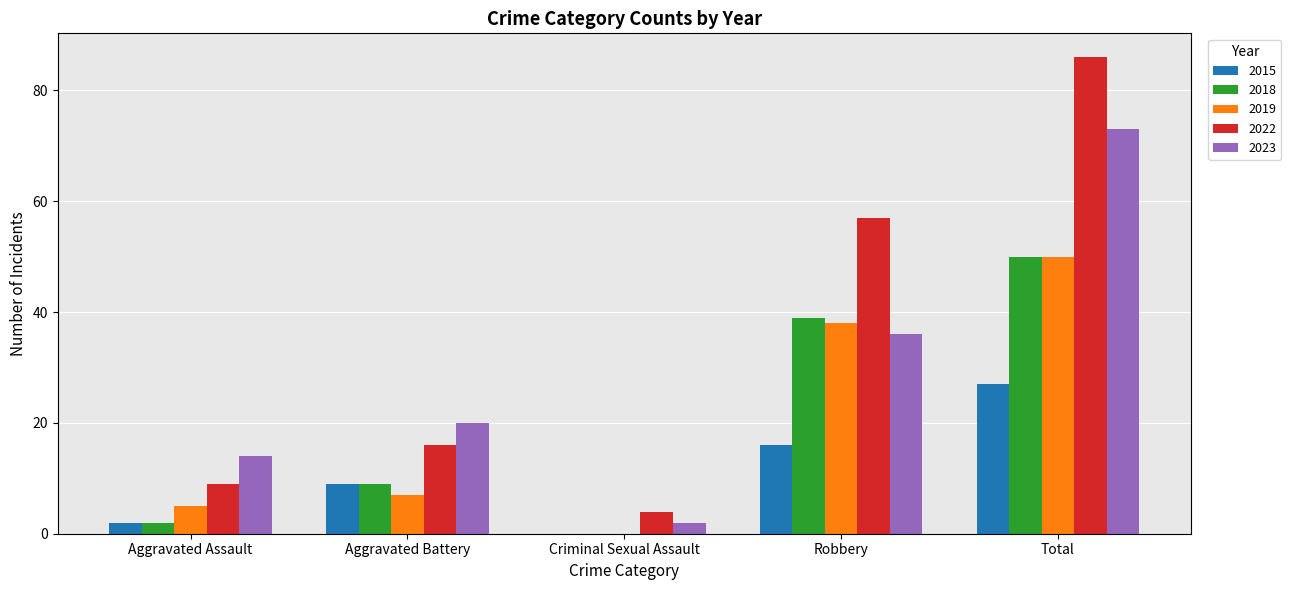

What is the approximate value of 2023 at Aggravated Battery, to the nearest 5?

20